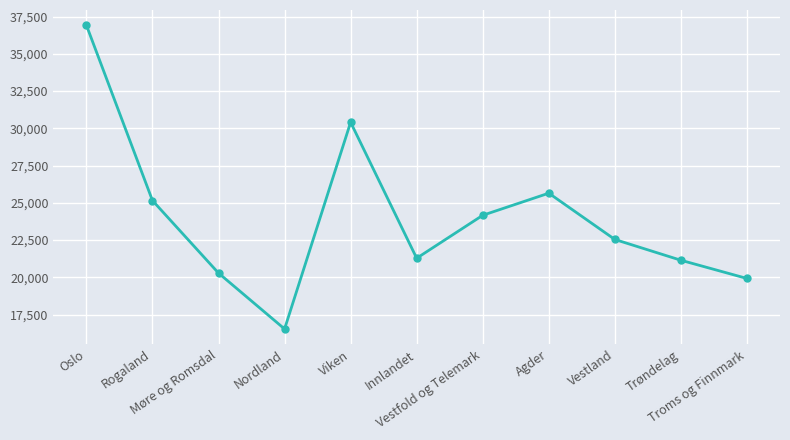

True or false: the data shows 26988.5 at Møre og Romsdal.

False